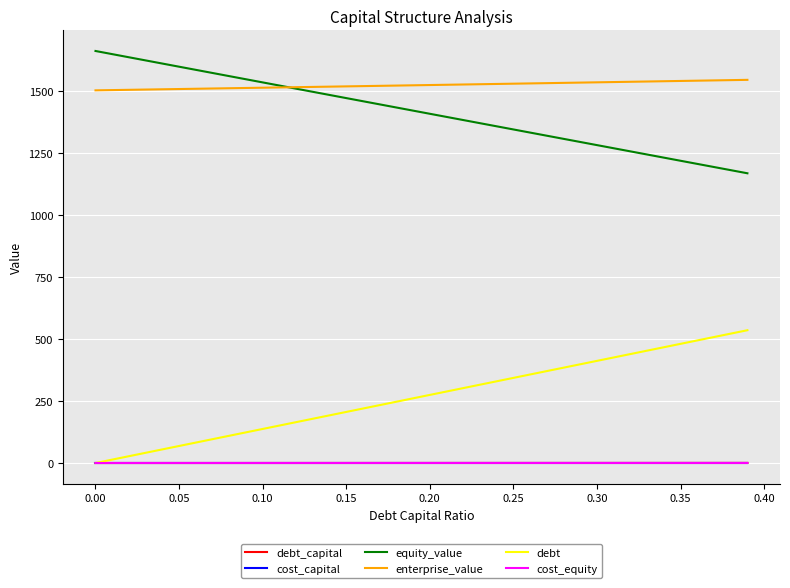

True or false: debt and equity_value cross at least once.

False